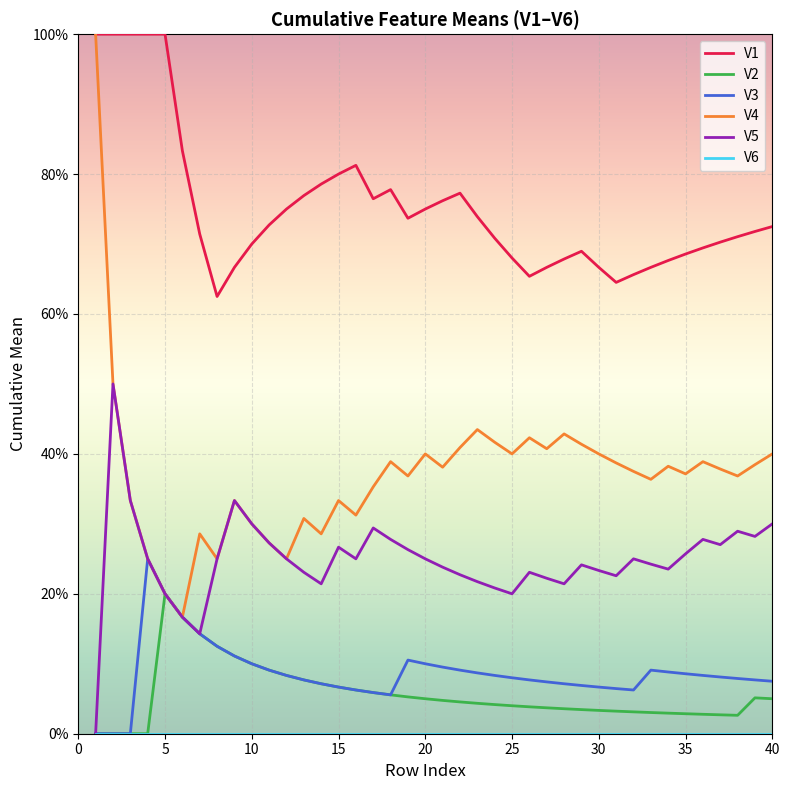

True or false: V1 and V5 cross at least once.

False